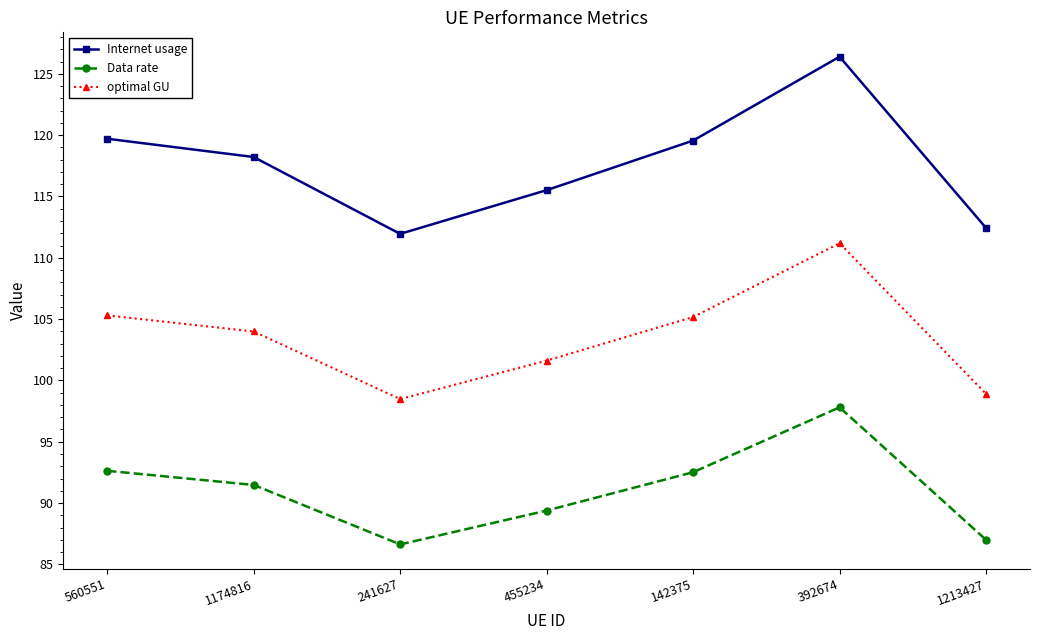

How many interior local valleys does the Internet usage series have?

1